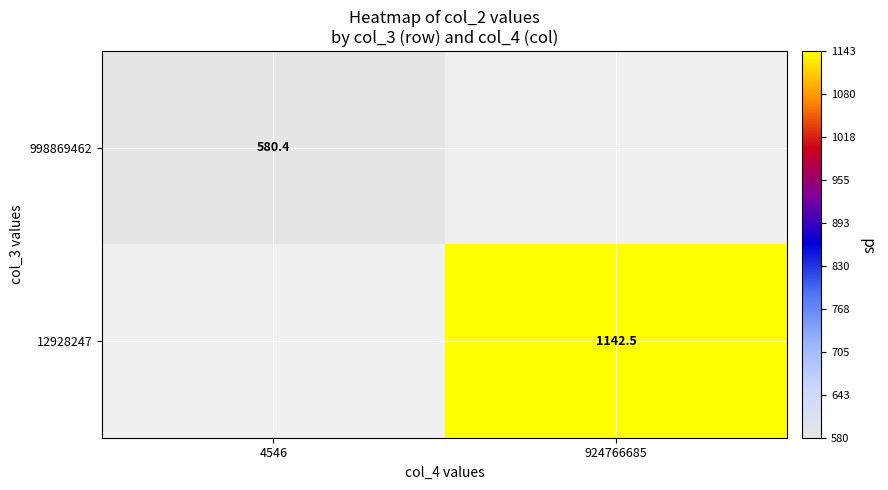

Is the value of 998869462 at 4546 greater than the value of 12928247 at 924766685?

No